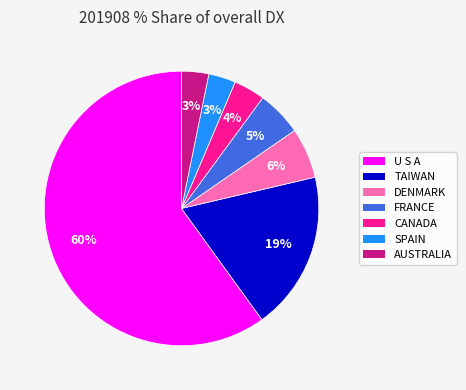

Which slice is the largest?

U S A